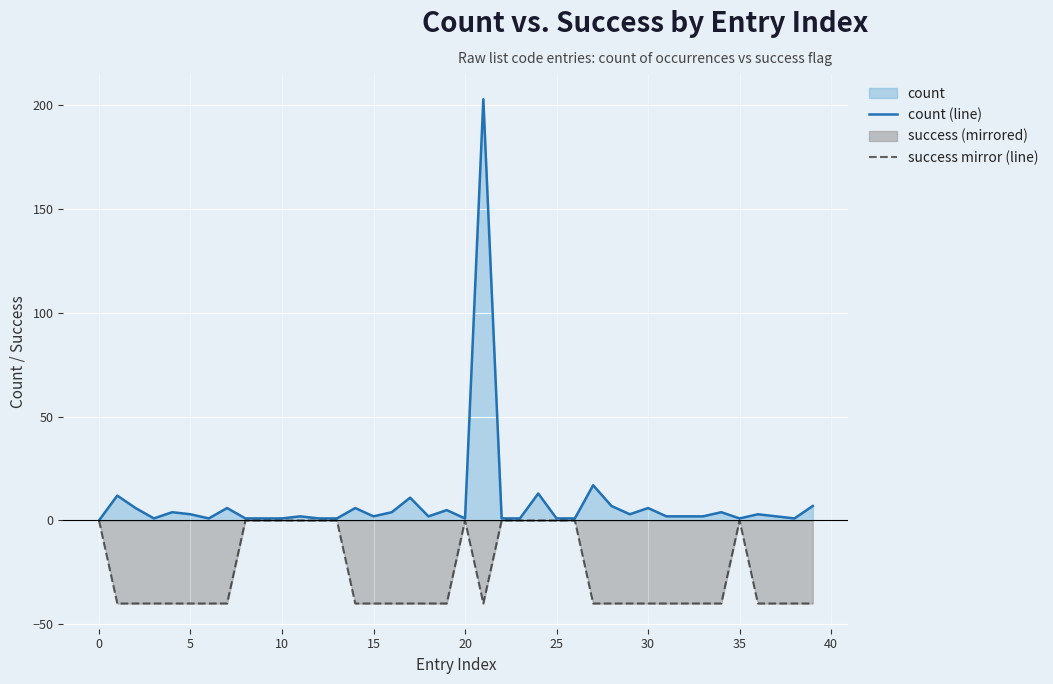

How many interior local peaks does the success mirror (line) series have?

2